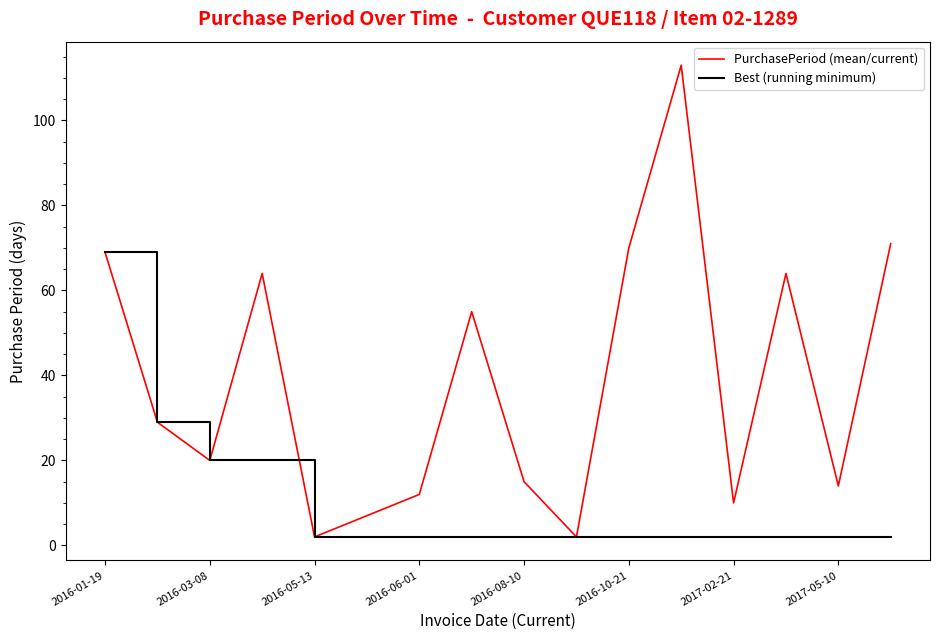

How many distinct data groups are displayed?

2